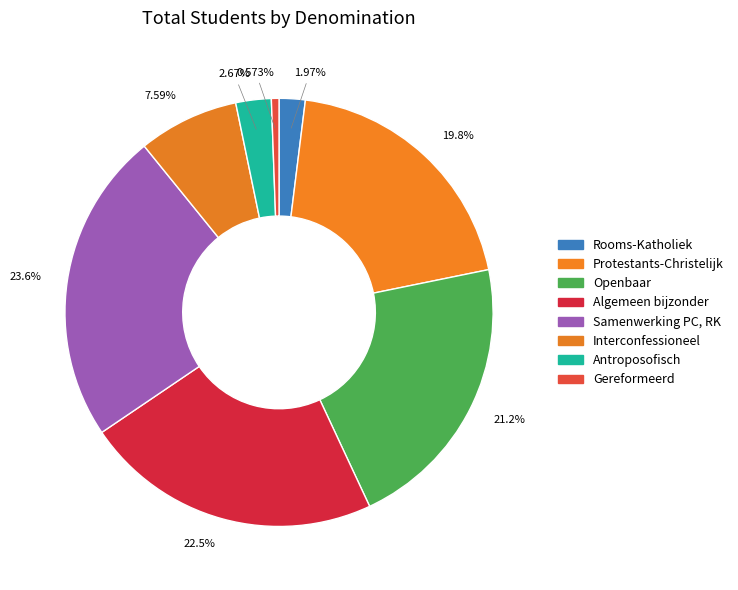

Does any single category account for the majority?

No